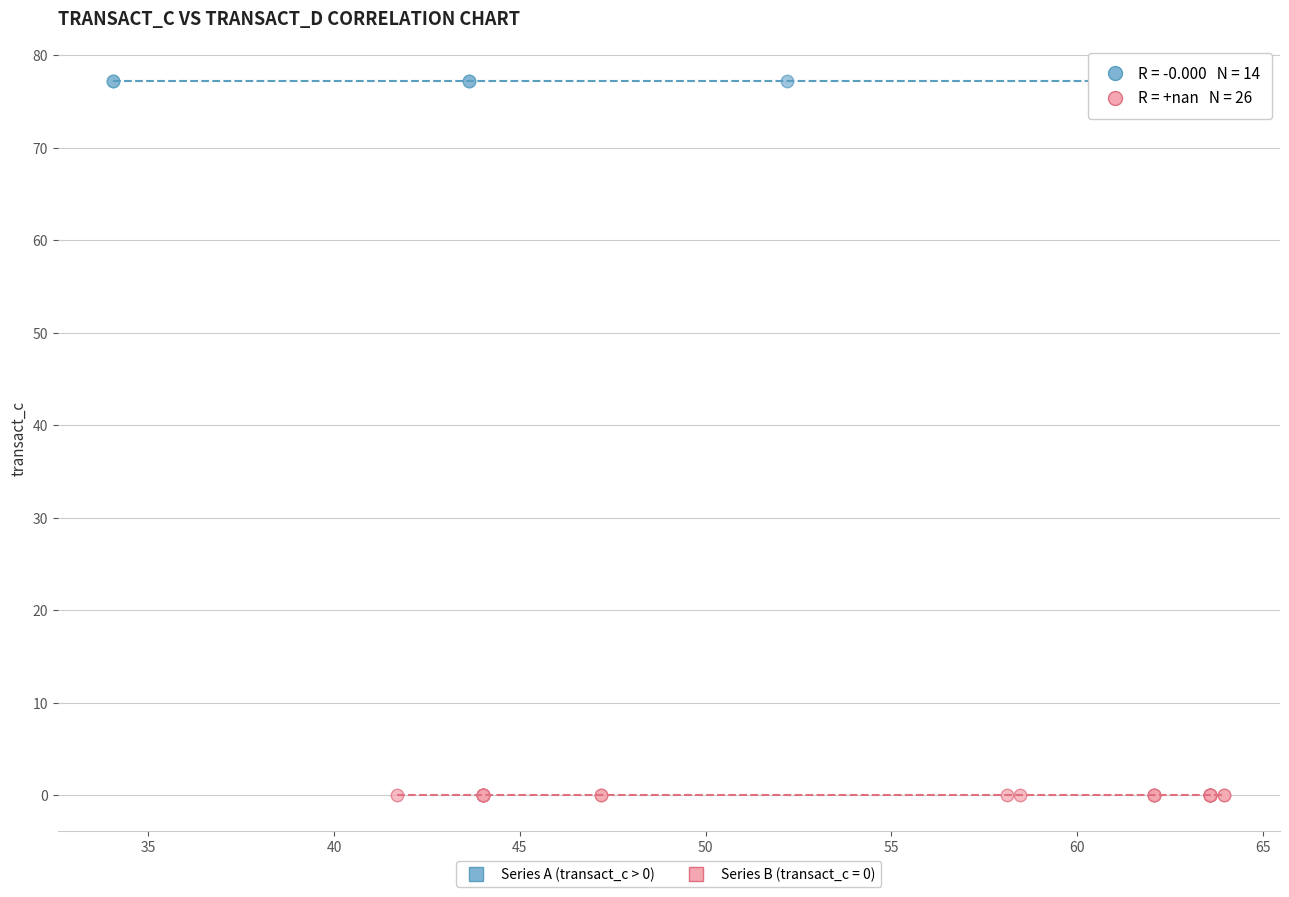

Which series reaches the minimum Y coordinate?

Series B (transact_c = 0)